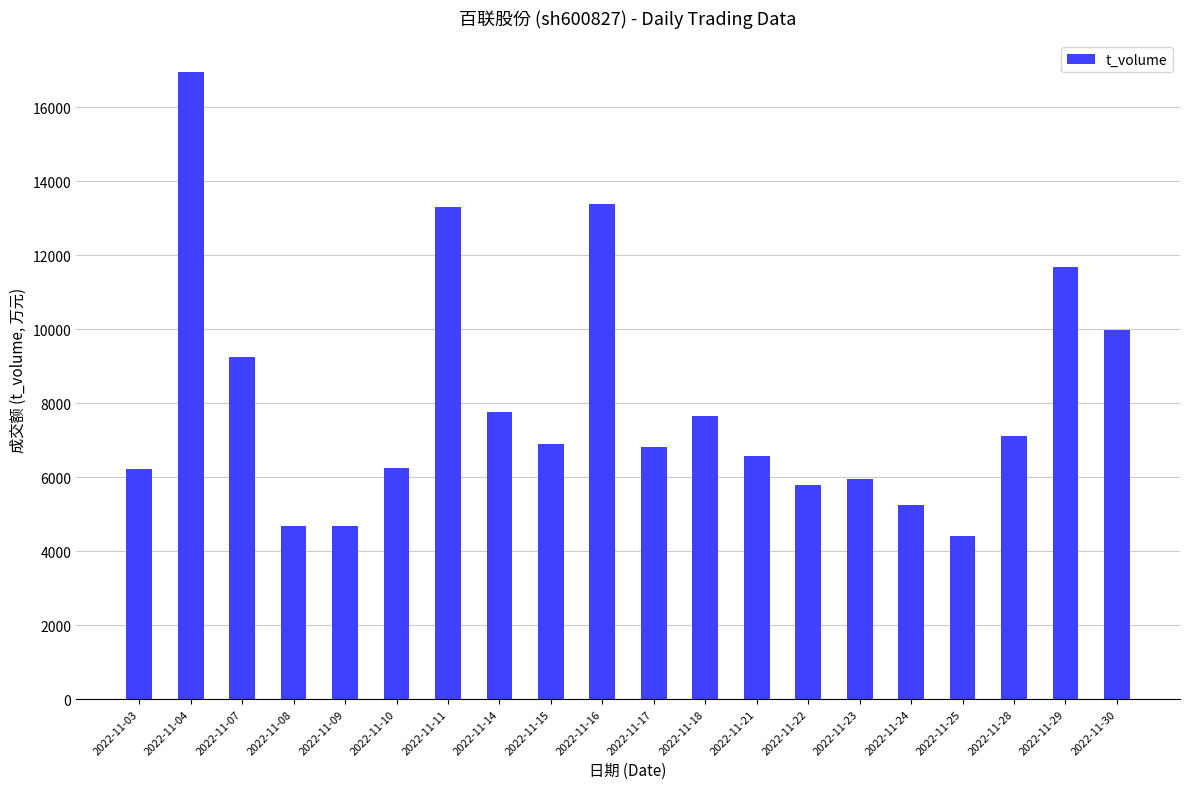

How many values are below 6897?

10